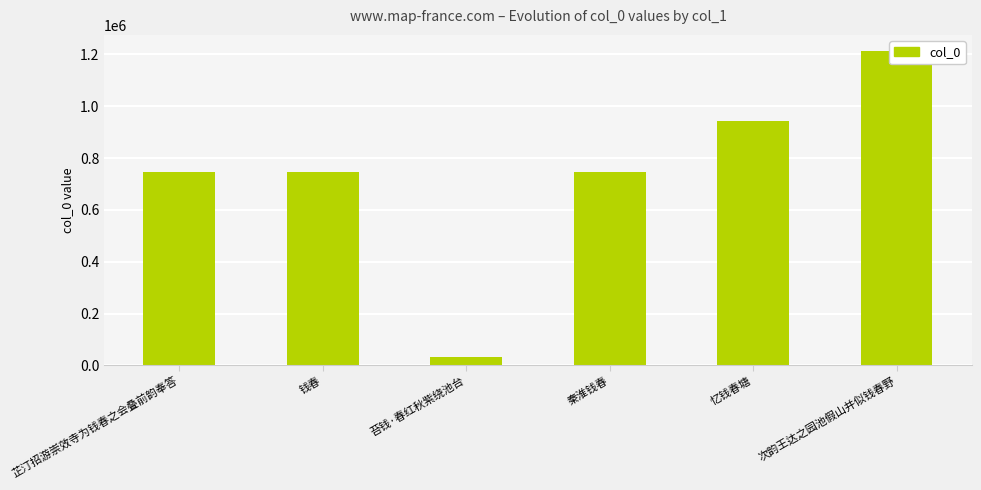

What is the maximum value shown in the chart?

1214724